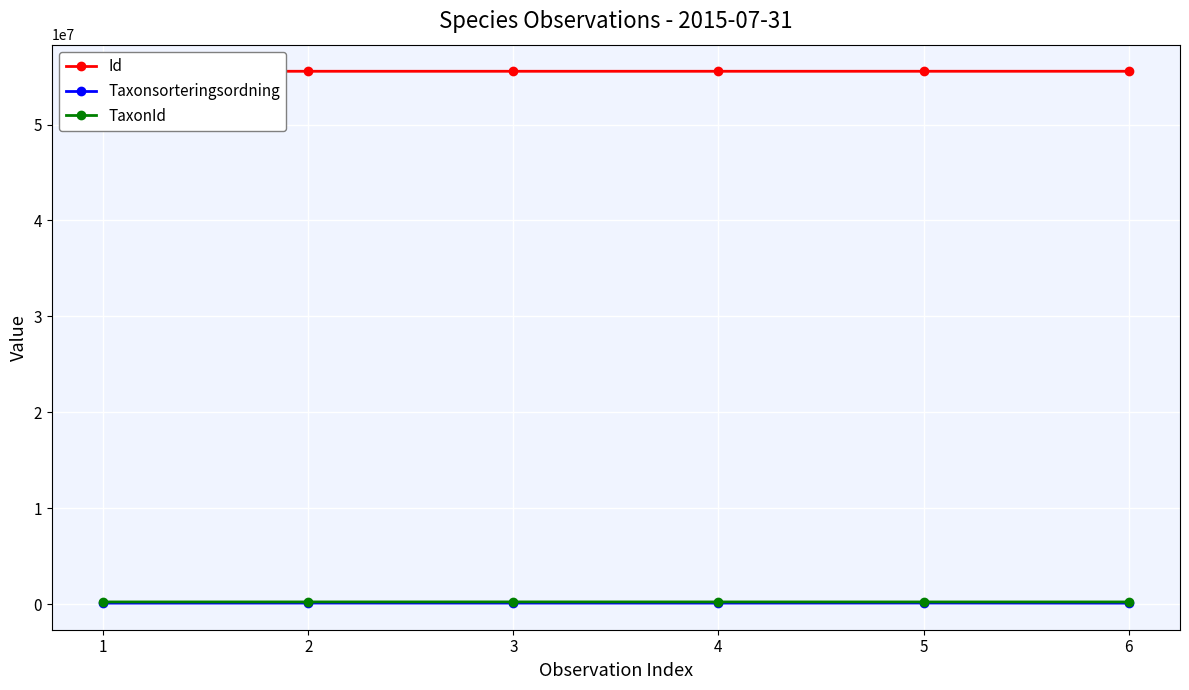

Which series has the largest range (max minus min)?

Taxonsorteringsordning